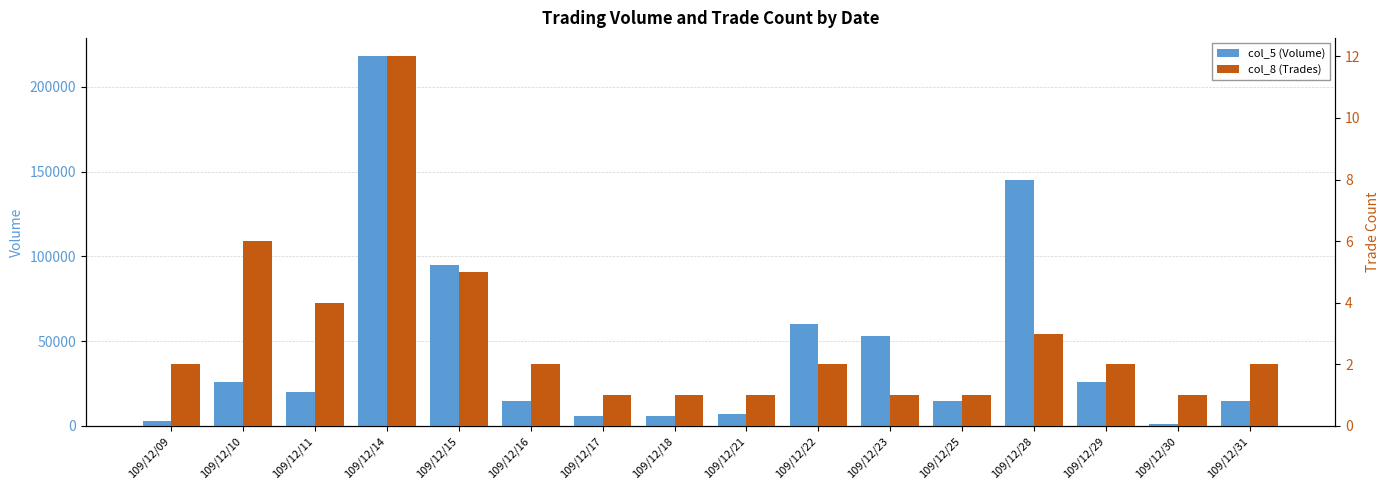

How many series are shown in this chart?

2